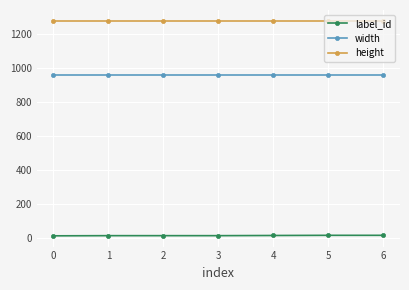

What are all the series names shown in the legend?

label_id, width, height